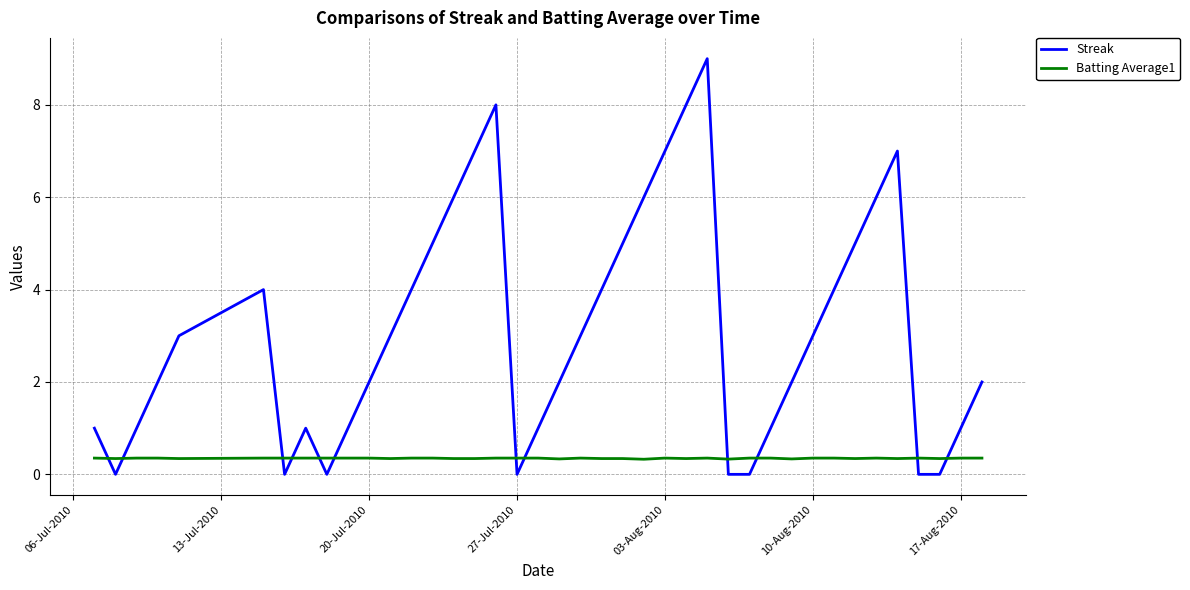

Is this an area chart (filled region under the line)?

No